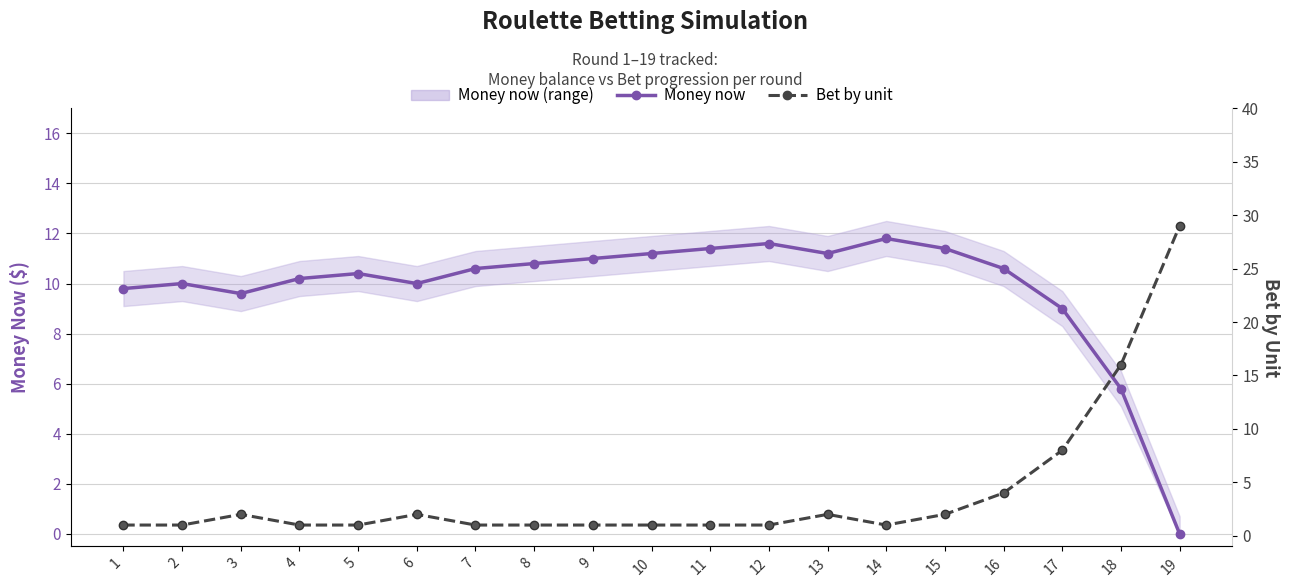

Between 13 and 15, which series saw the biggest shift?

Money now